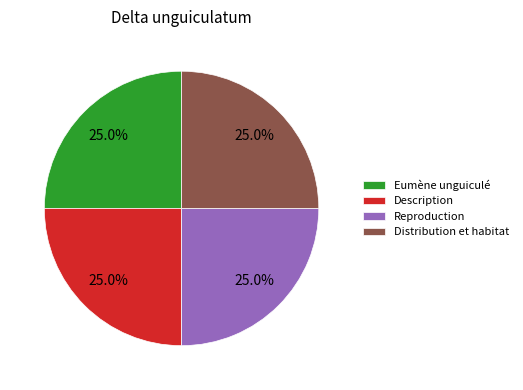

Is it true that Distribution et habitat is 44% of the pie?

False